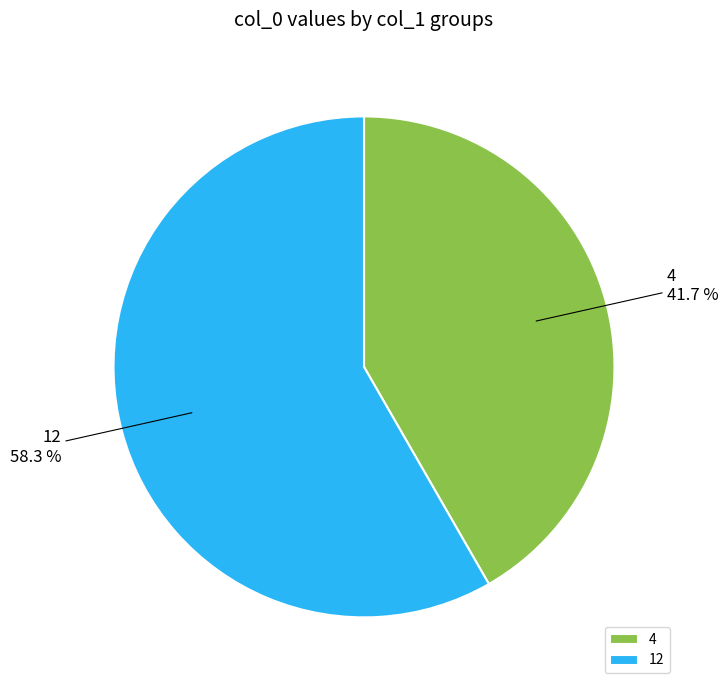

The 4 slice represents 34% of the pie. True or false?

False